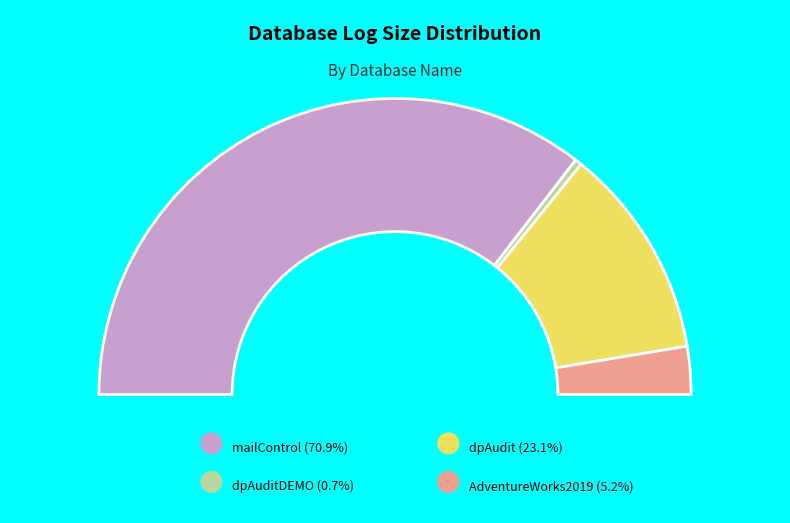

To the nearest percent, what is the combined percentage of mailControl and dpAuditDEMO?

72%